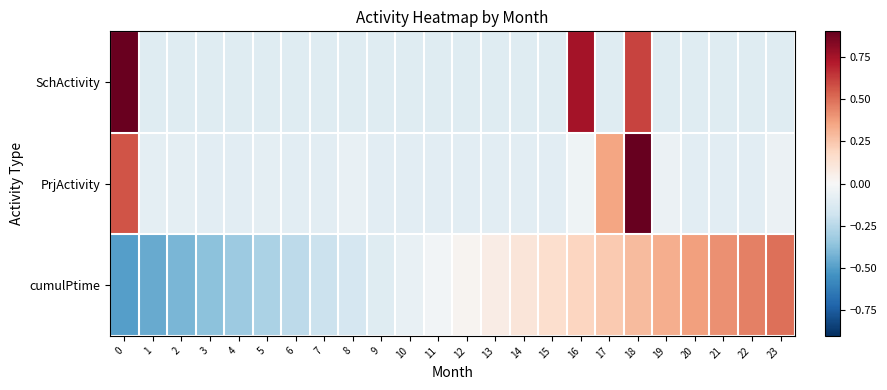

List the series in order of their peak value, lowest first.

cumulPtime, SchActivity, PrjActivity